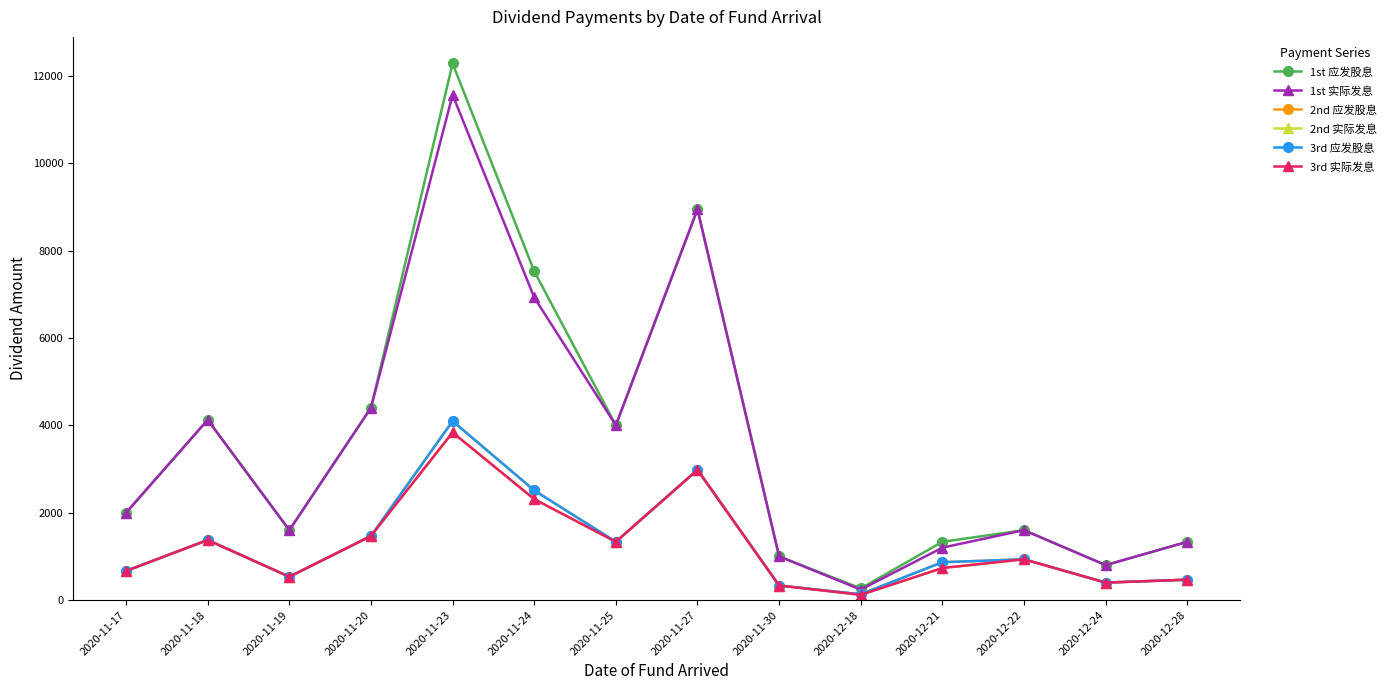

Reading left to right, extract all data points from this chart.

1st 应发股息: 2000.0	4125.0	1600.0	4400.0	12281.2	7525.0	4000.0	8943.8	1000.0	266.7	1333.3	1600.0	800.0	1333.3
1st 实际发息: 2000.0	4125.0	1600.0	4400.0	11562.5	6925.0	4000.0	8943.8	1000.0	240.0	1200.0	1600.0	800.0	1333.3
2nd 应发股息: 666.7	1375.0	533.3	1466.7	4096.2	2510.0	1333.3	2981.2	333.3	133.3	866.7	933.3	400.0	466.7
2nd 实际发息: 666.7	1375.0	533.3	1466.7	3836.2	2310.0	1333.3	2981.2	333.3	120.0	733.3	933.3	400.0	466.7
3rd 应发股息: 666.7	1375.0	533.3	1466.7	4096.2	2510.0	1333.3	2981.2	333.3	133.3	866.7	933.3	400.0	466.7
3rd 实际发息: 666.7	1375.0	533.3	1466.7	3836.2	2310.0	1333.3	2981.2	333.3	120.0	733.3	933.3	400.0	466.7